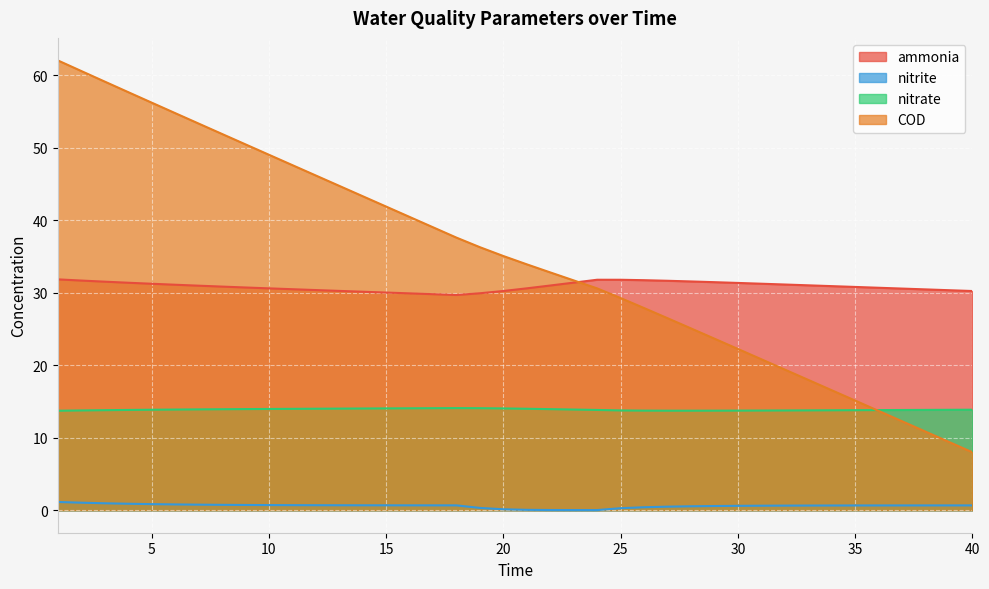

True or false: nitrite has a value of 0.6 at 29.

True